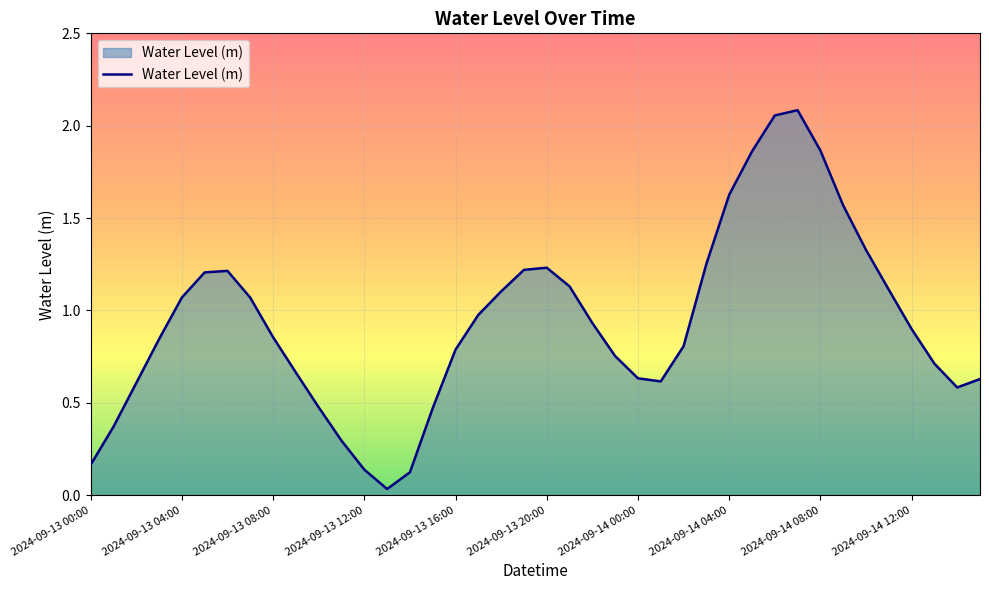

What is the difference between the second highest and second lowest values?

1.9